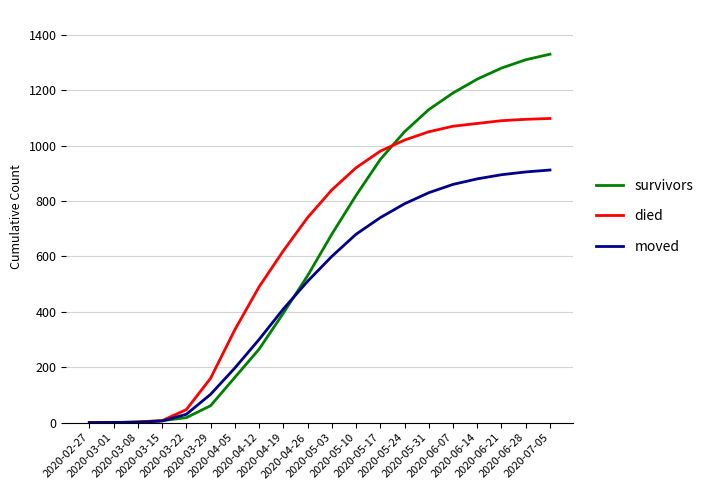

List the series in order of their peak value, lowest first.

moved, died, survivors